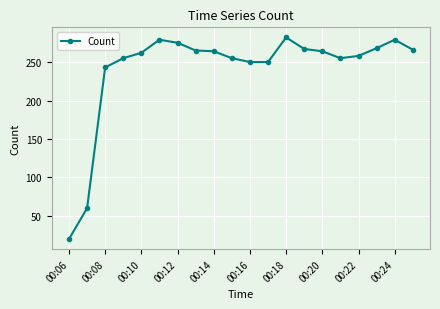

How many lines are shown in the chart?

1